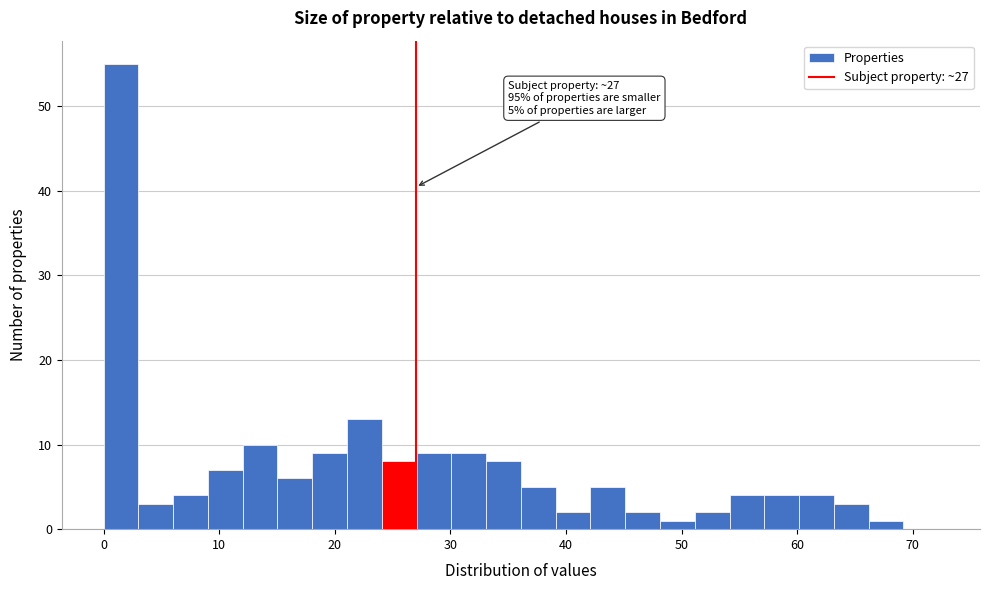

Around what value on the x-axis is the tallest bar? Give the approximate position of its centre, as read against the axis.

2